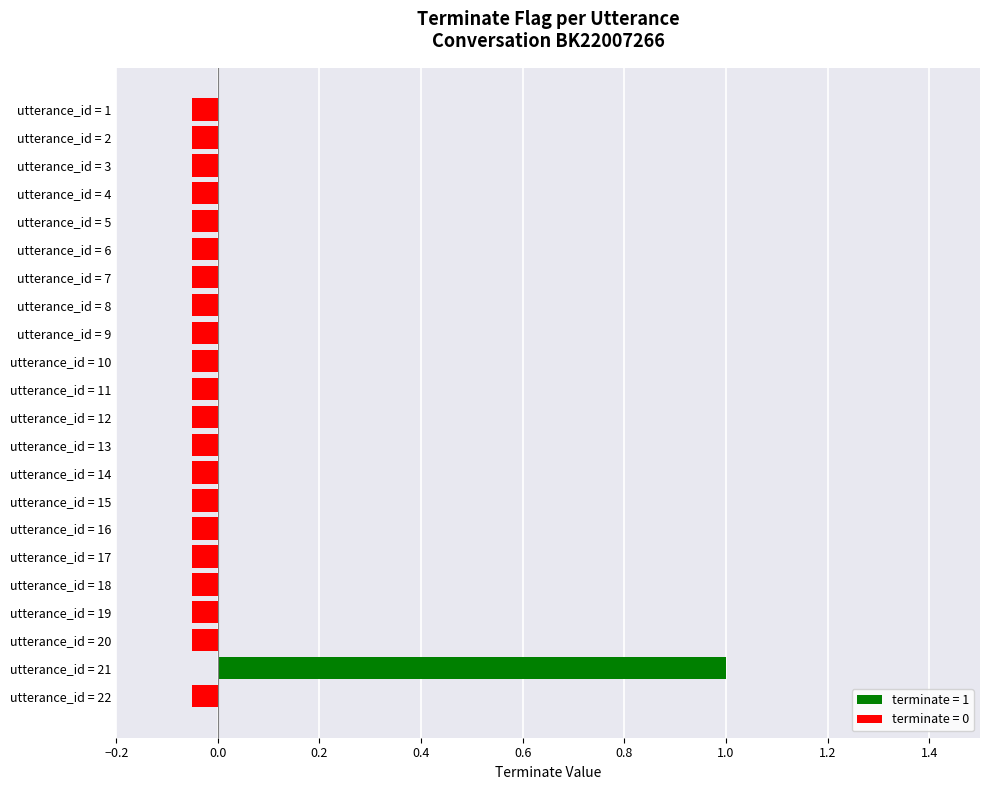

Which category has the highest value across all series?

utterance_id = 21